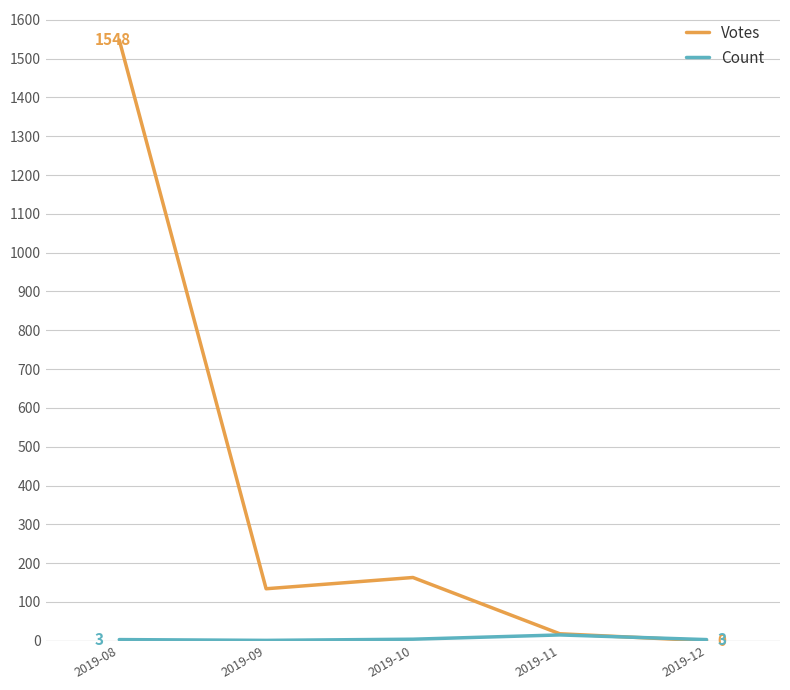

What is the highest value of the Votes series?

1548